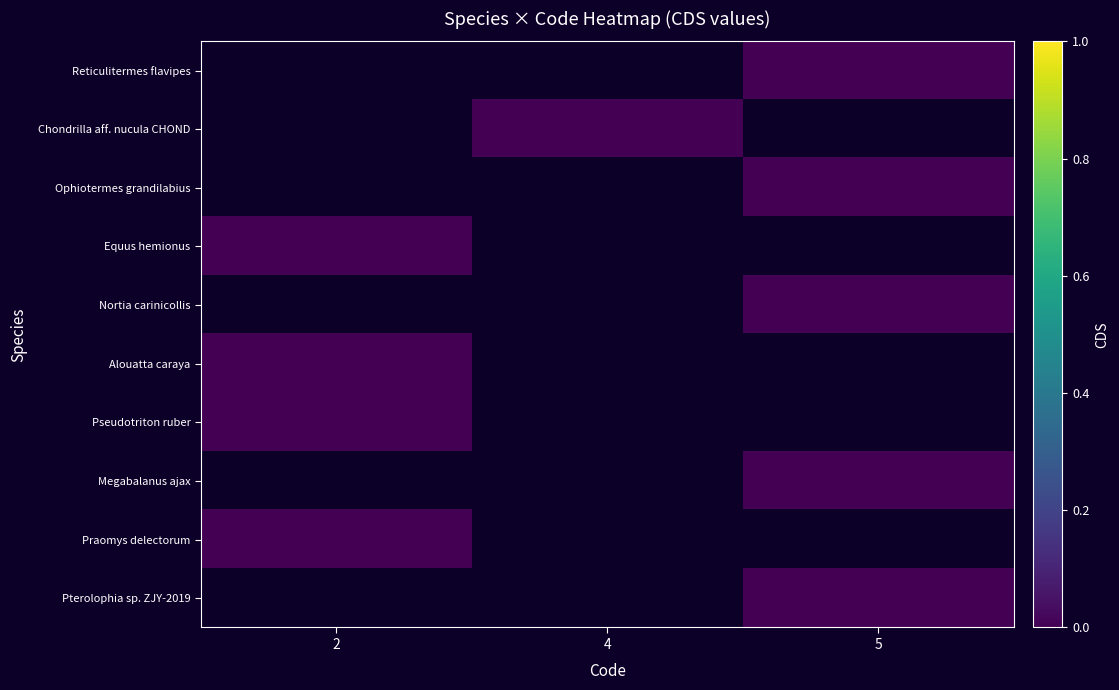

Rank the series by their maximum value, from lowest to highest.

Reticulitermes flavipes, Chondrilla aff. nucula CHOND, Ophiotermes grandilabius, Equus hemionus, Nortia carinicollis, Alouatta caraya, Pseudotriton ruber, Megabalanus ajax, Praomys delectorum, Pterolophia sp. ZJY-2019